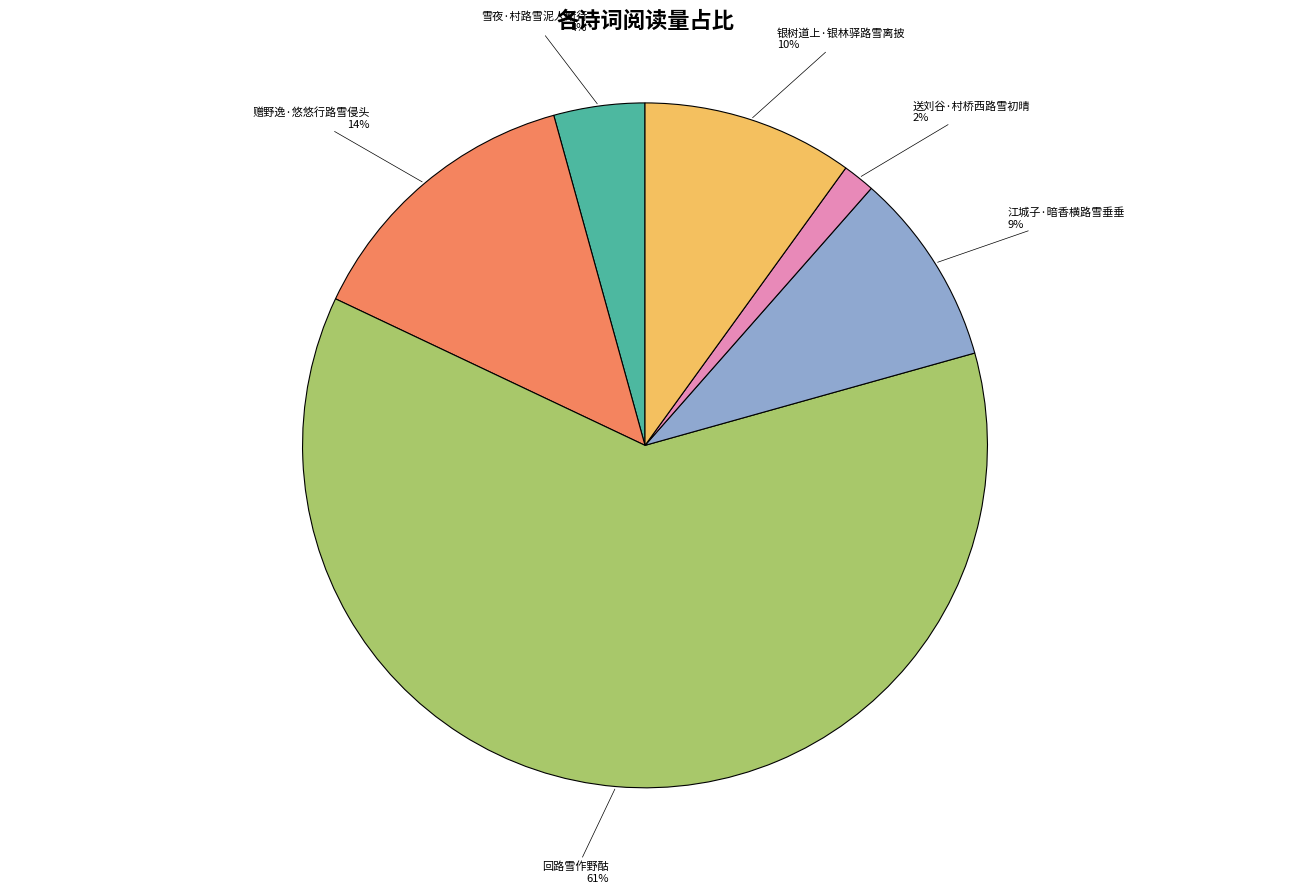

What is the majority slice?

回路雪作野酤